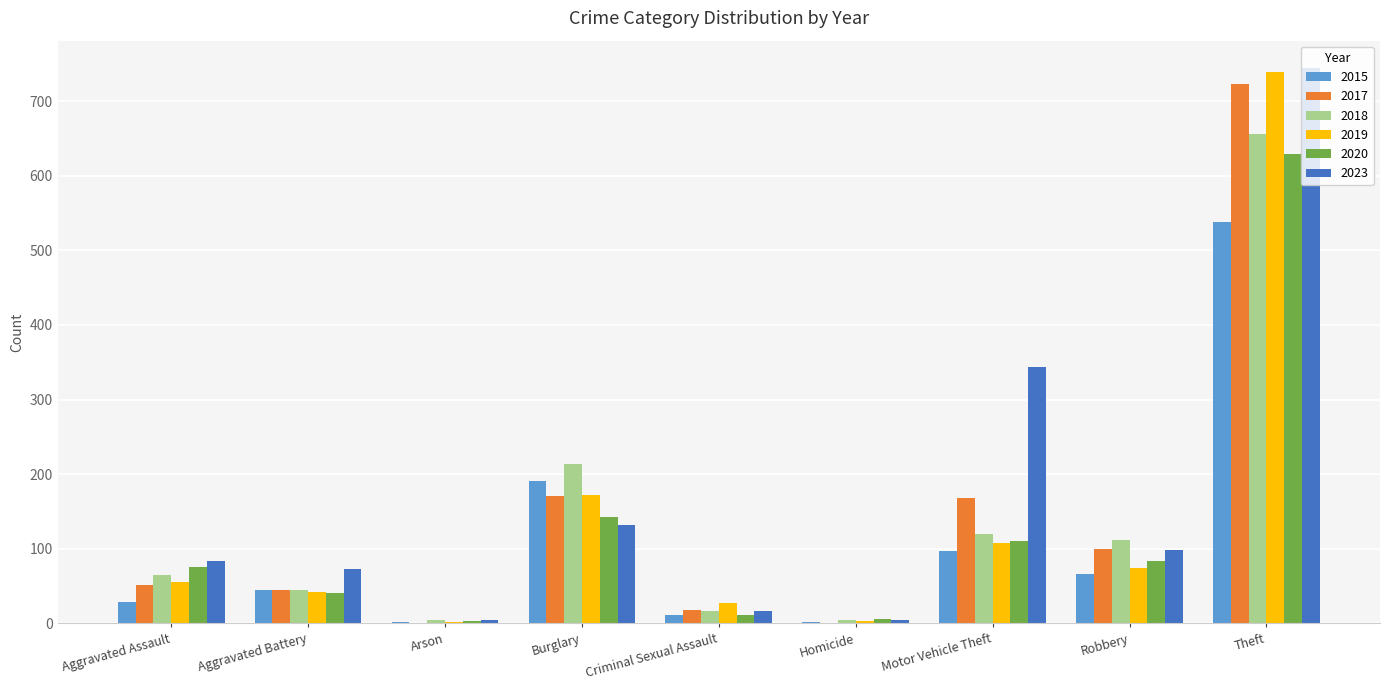

What is the spread (max minus min) of values at Burglary?

82